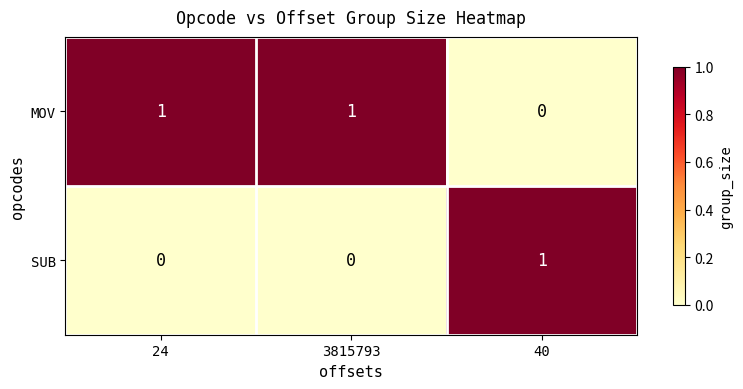

Rank the series at 40 from lowest to highest value.

MOV, SUB